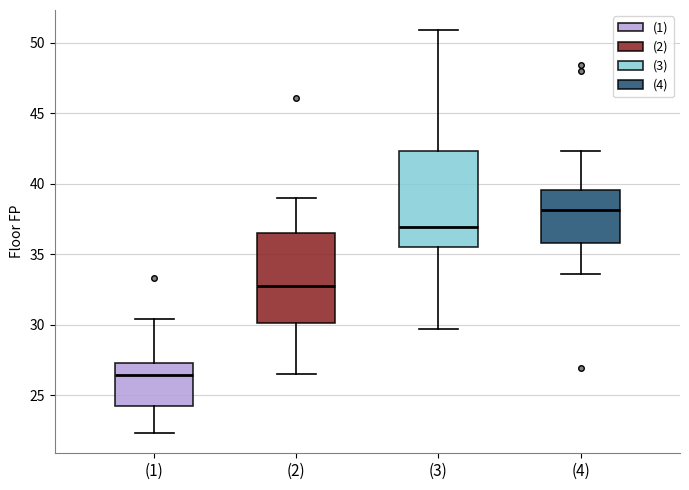

Which box has the lowest median line?

(1)